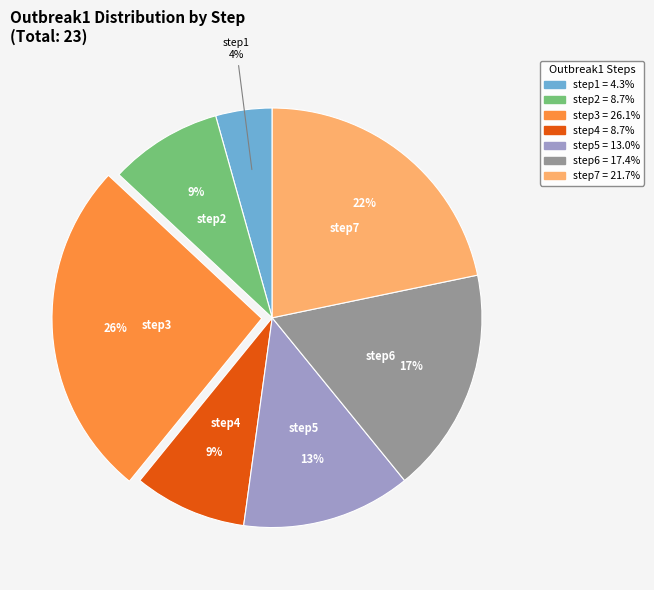

Is the sum of step2 and step3 greater than half?

No